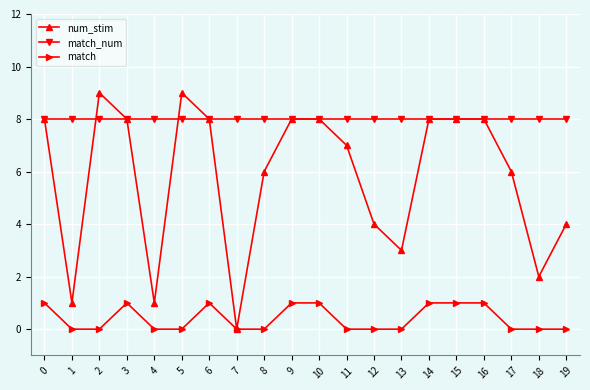

What is the difference between the second highest and minimum values in the num_stim series?

9